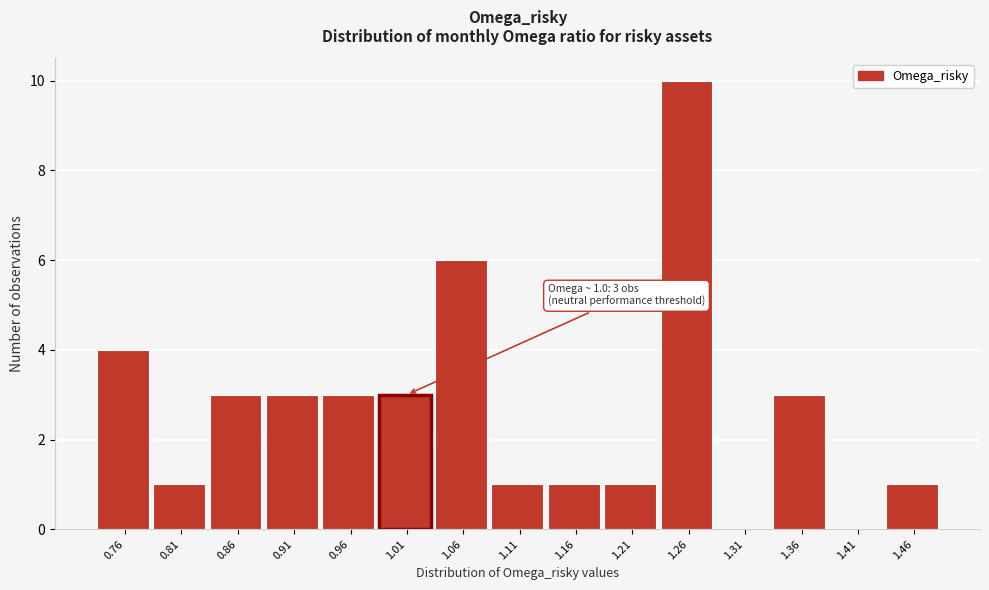

Reading left to right, extract all data points from this chart.

0.76=4	0.81=1	0.86=3	0.91=3	0.96=3	1.01=3	1.06=6	1.11=1	1.16=1	1.21=1	1.26=10	1.31=0	1.36=3	1.41=0	1.46=1